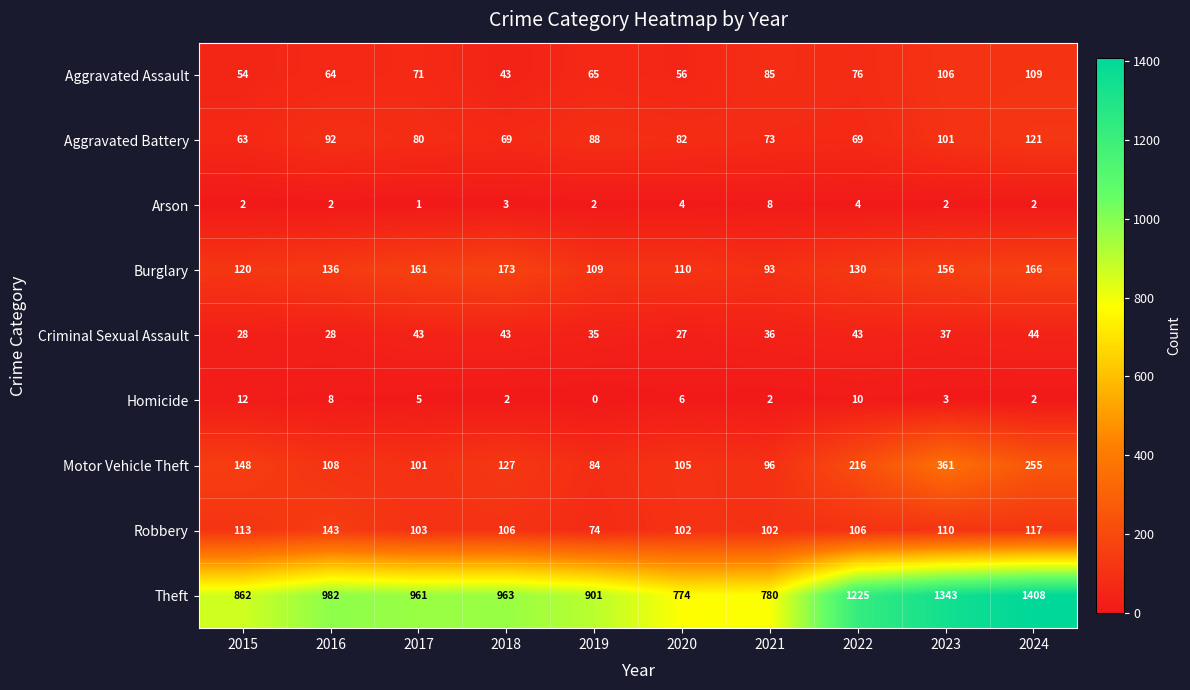

Between 2016 and 2022, which series saw the biggest shift?

Theft